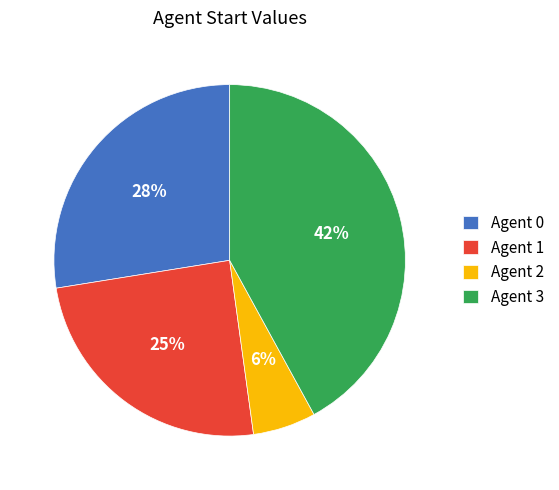

Is Agent 1 the majority of the pie?

No